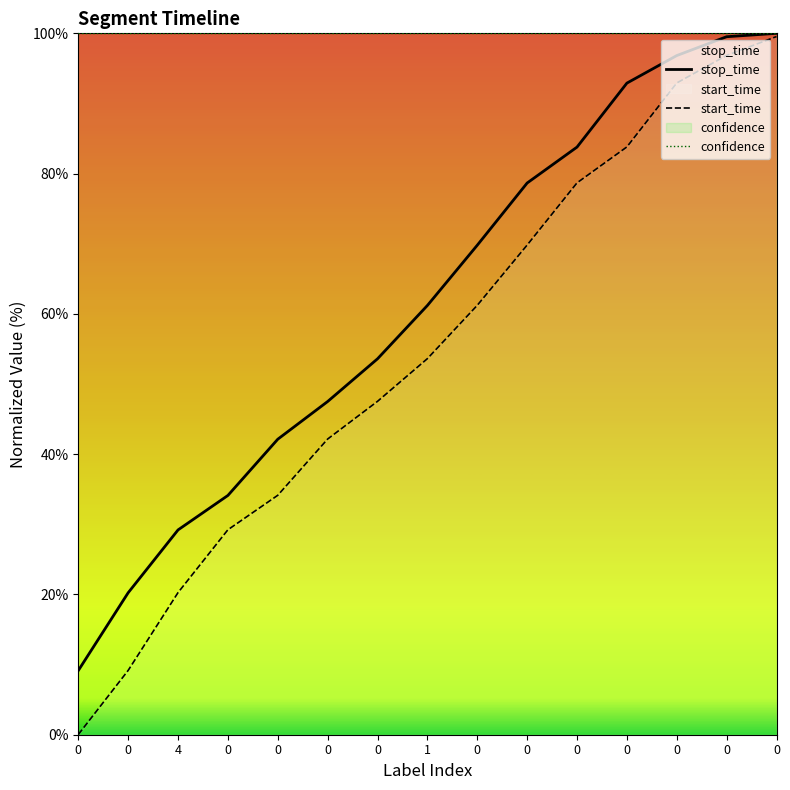

What is the difference between the highest and lowest values at 0?

100.0